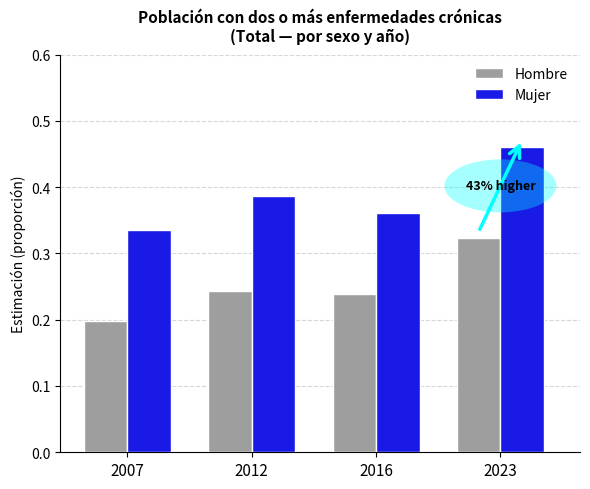

Which category has the lowest value in the Hombre series?

2007